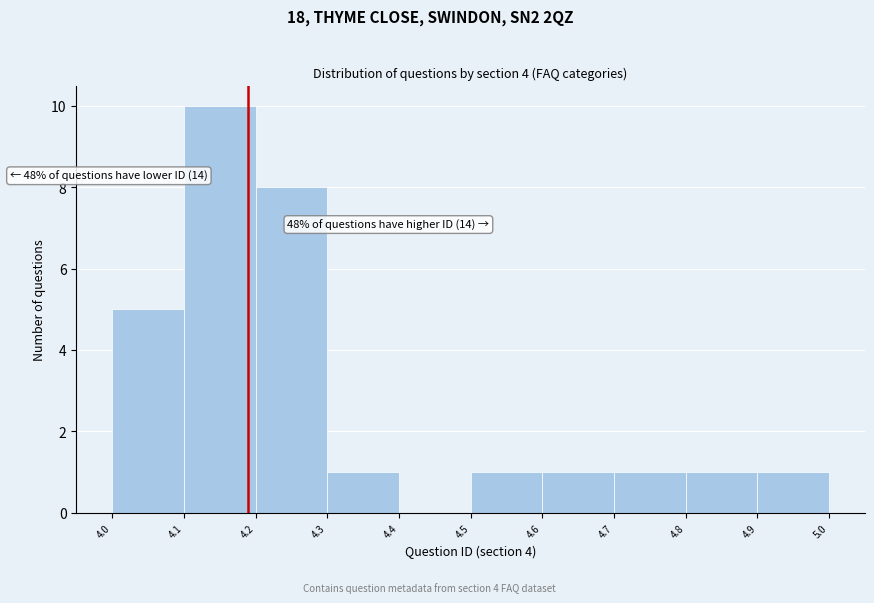

Reading left to right, transcribe all the data shown in this chart.

4.0=5	4.1=10	4.2=8	4.3=1	4.4=0	4.5=1	4.6=1	4.7=1	4.8=1	4.9=1